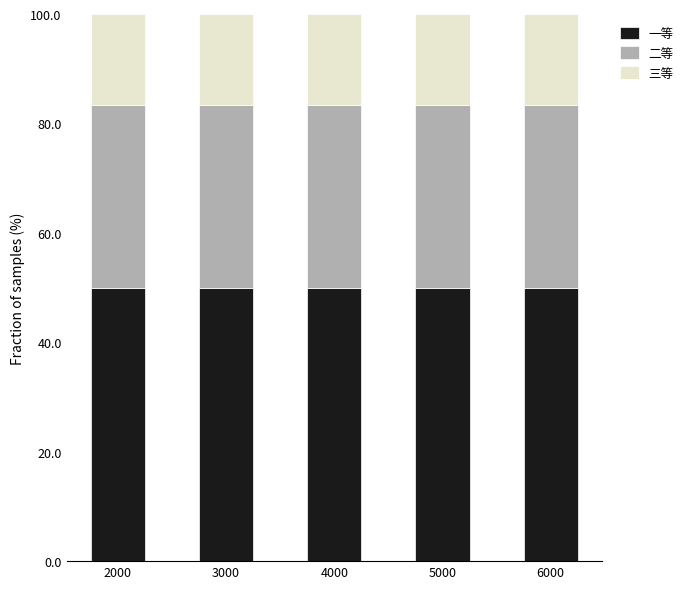

What is the minimum value for 一等?

50.0